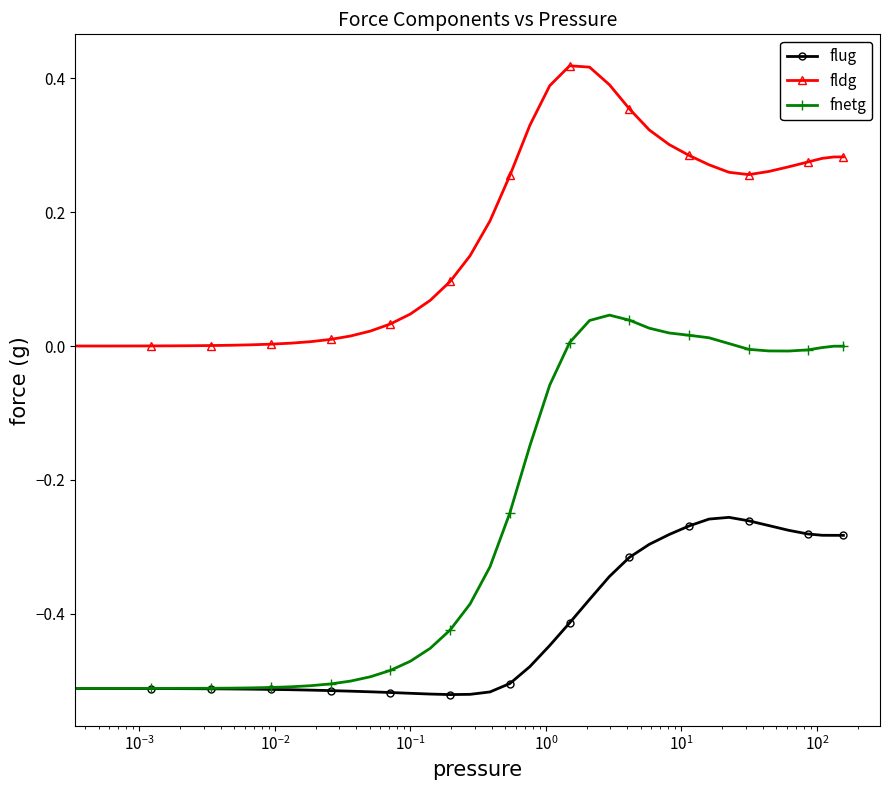

Rank the series by their average value, from lowest to highest.

flug, fnetg, fldg